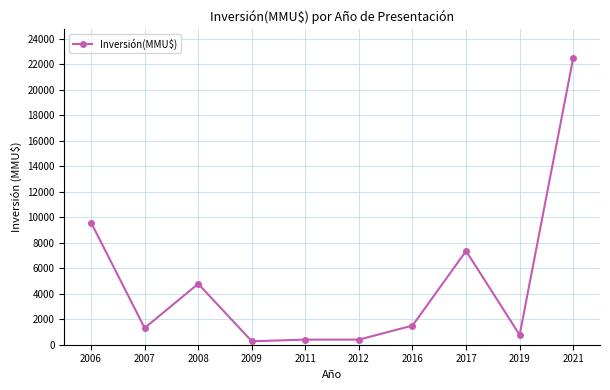

The chart shows a value of 39043 at 2021. True or false?

False